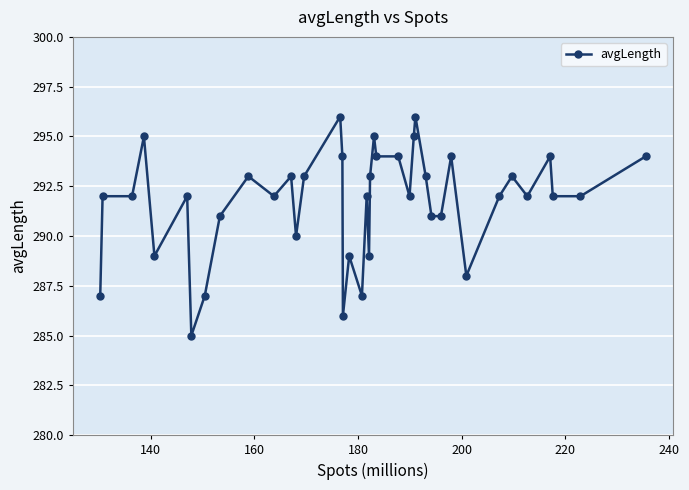

What is the greatest value displayed?

296